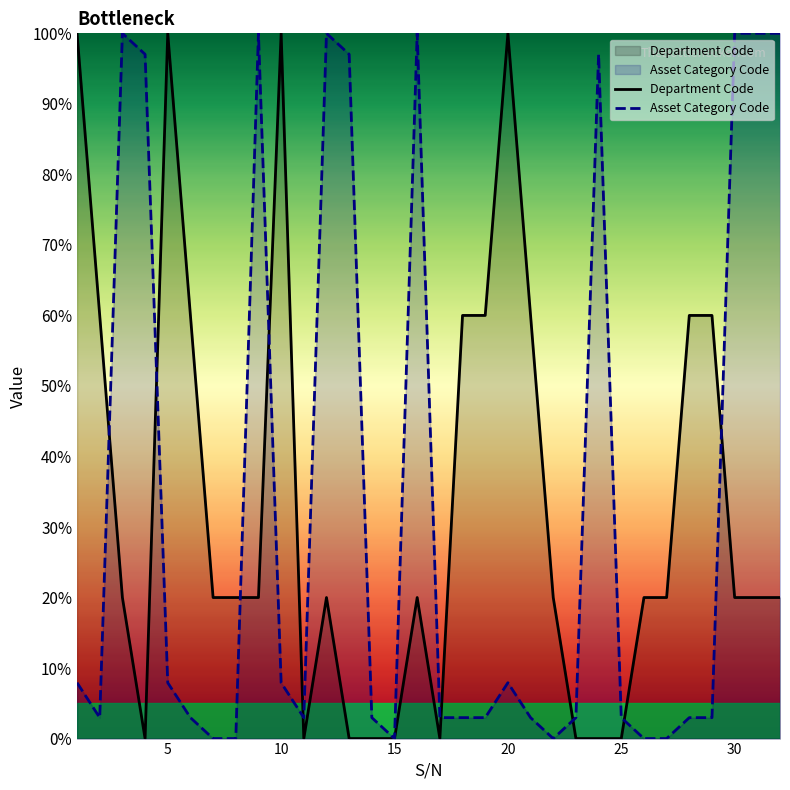

True or false: Asset Category Code has more than 1 interior local peaks.

True